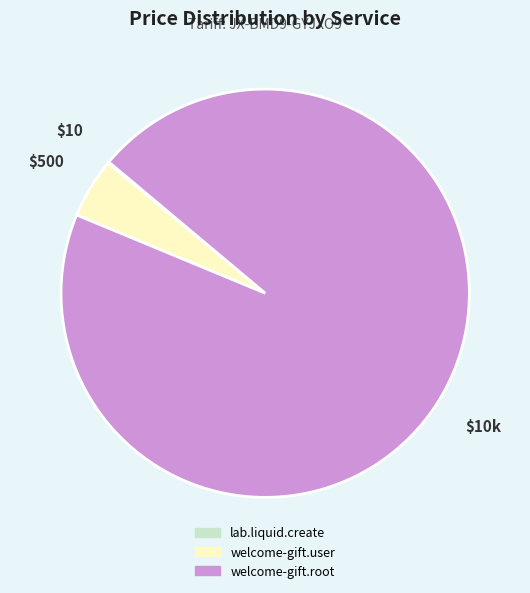

True or false: welcome-gift.user accounts for 5% of the total.

True